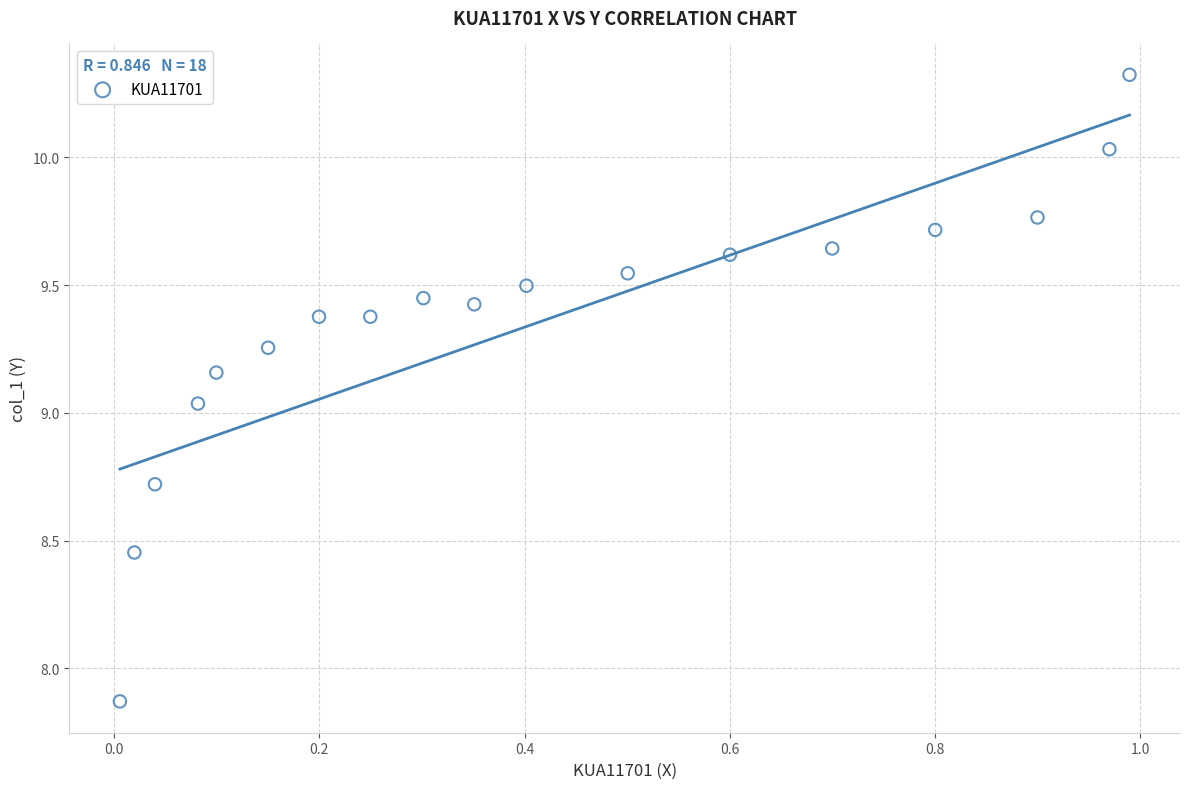

What is the range of Y values (max minus min)?

2.5